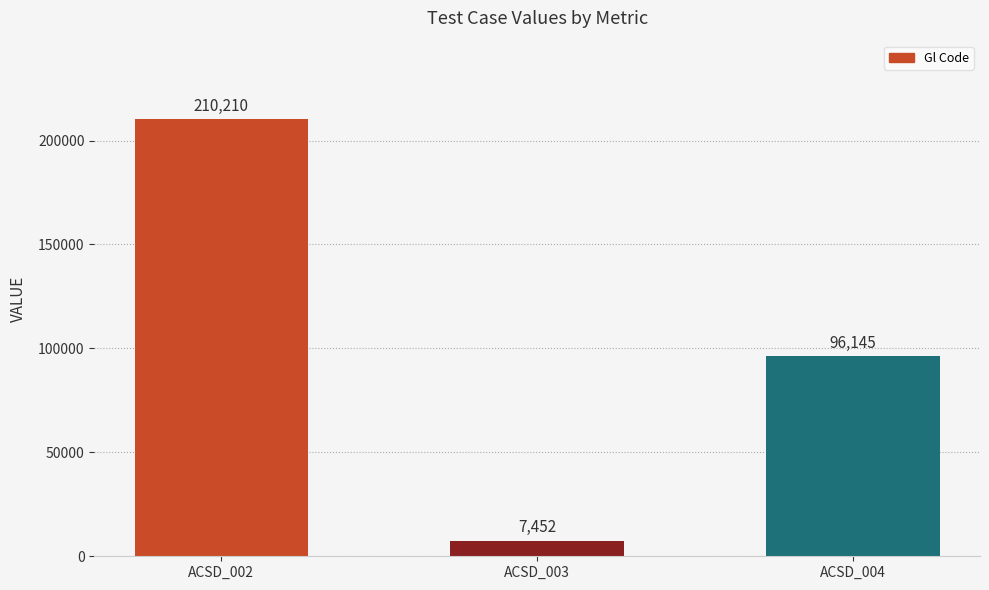

Rank the categories by value from lowest to highest.

ACSD_003, ACSD_004, ACSD_002